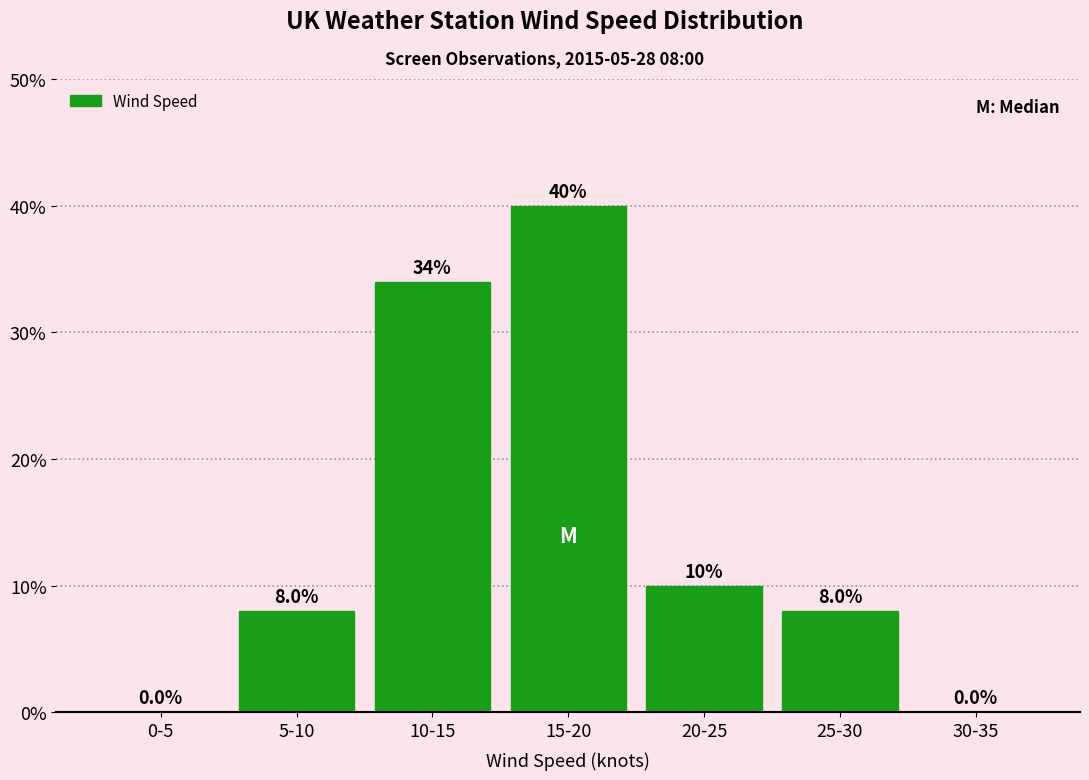

Reading left to right, what are all the values shown in this chart?

0-5=0	5-10=8	10-15=34	15-20=40	20-25=10	25-30=8	30-35=0